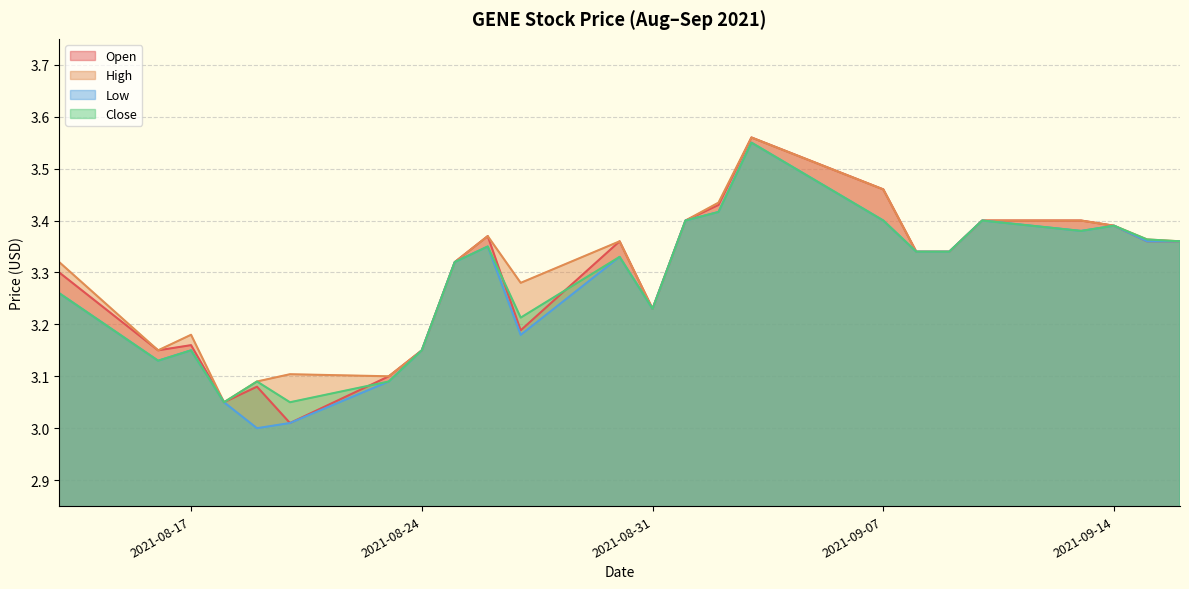

List the series in order of their overall mean, lowest first.

Low, Close, Open, High